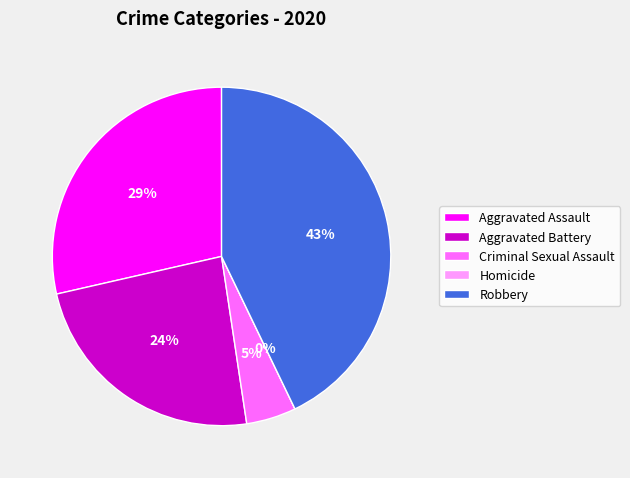

What is the total percentage of Aggravated Assault and Robbery?

71.4%